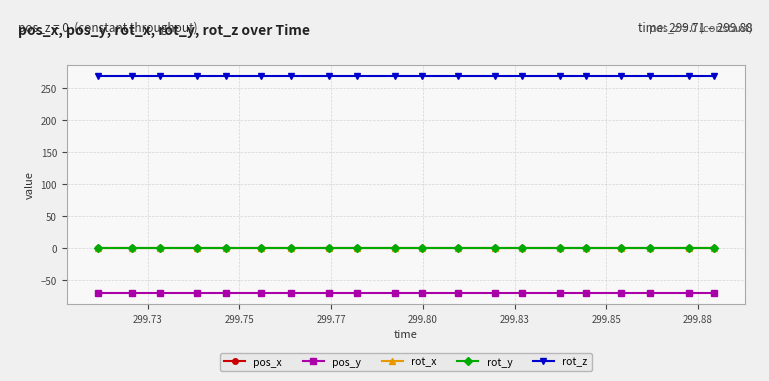

Reading left to right, what are all the values shown in this chart?

pos_x: 0.3	0.3	0.3	0.3	0.3	0.3	0.3	0.3	0.3	0.3	0.3	0.3	0.3	0.3	0.3	0.3	0.3	0.3	0.3	0.3
pos_y: -70.8	-70.8	-70.8	-70.8	-70.8	-70.8	-70.8	-70.8	-70.8	-70.8	-70.8	-70.8	-70.8	-70.8	-70.8	-70.8	-70.8	-70.8	-70.8	-70.8
rot_x: 0.0	0.0	0.0	0.0	0.0	0.0	0.0	0.0	0.0	0.0	0.0	0.0	0.0	0.0	0.0	0.0	0.0	0.0	0.0	0.0
rot_y: 0.0	0.0	0.0	0.0	0.0	0.0	0.0	0.0	0.0	0.0	0.0	0.0	0.0	0.0	0.0	0.0	0.0	0.0	0.0	0.0
rot_z: 270.0	270.0	270.0	270.0	270.0	270.0	270.0	270.0	270.0	270.0	270.0	270.0	270.0	270.0	270.0	270.0	270.0	270.0	270.0	270.0